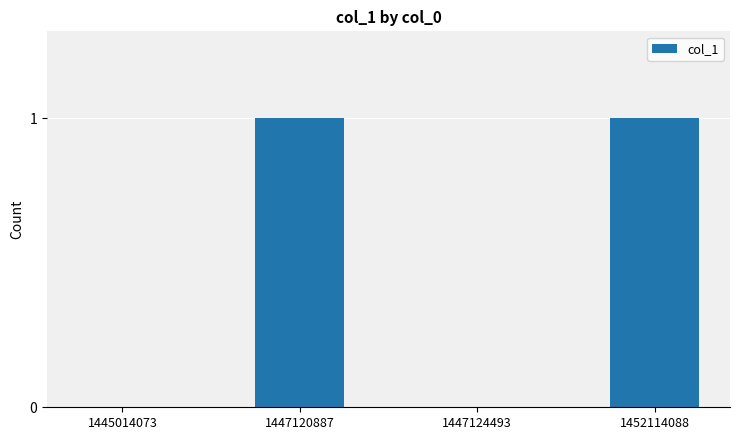

The chart shows a value of 0 at 1447124493. True or false?

True